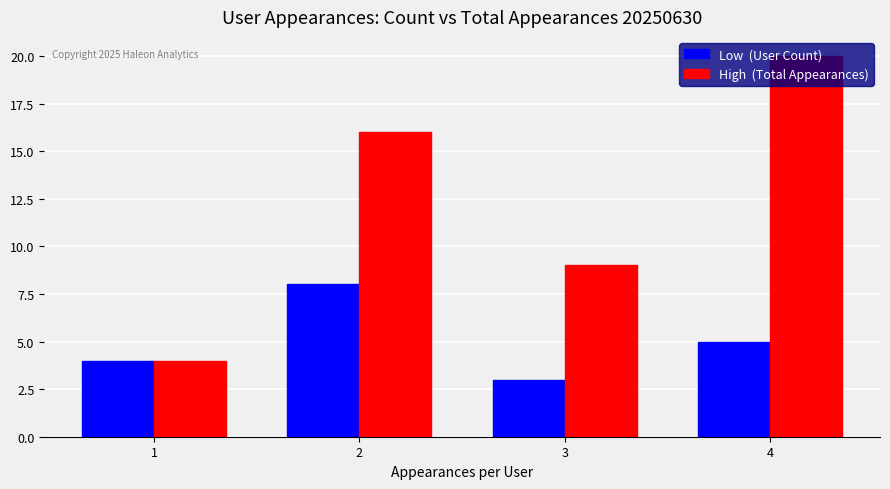

At which category is the sum across all series the highest?

4